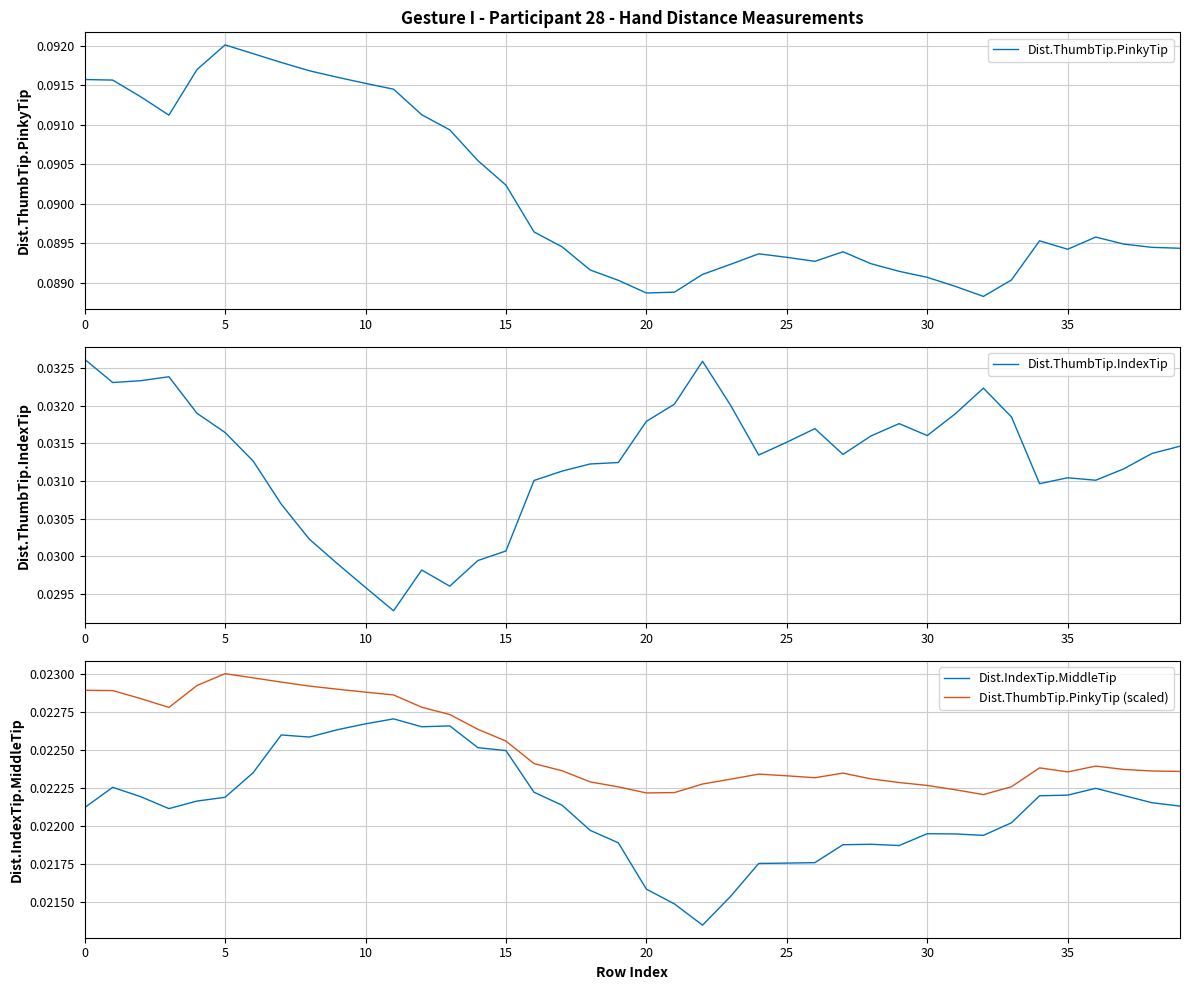

Which series has the widest spread of values?

Dist.ThumbTip.IndexTip